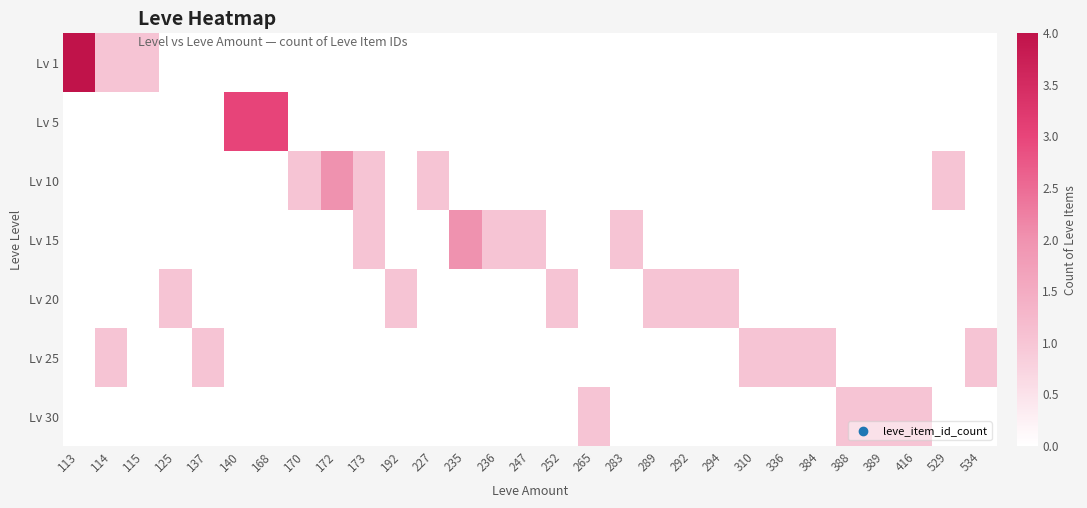

What is the total value across all series at 534?

1